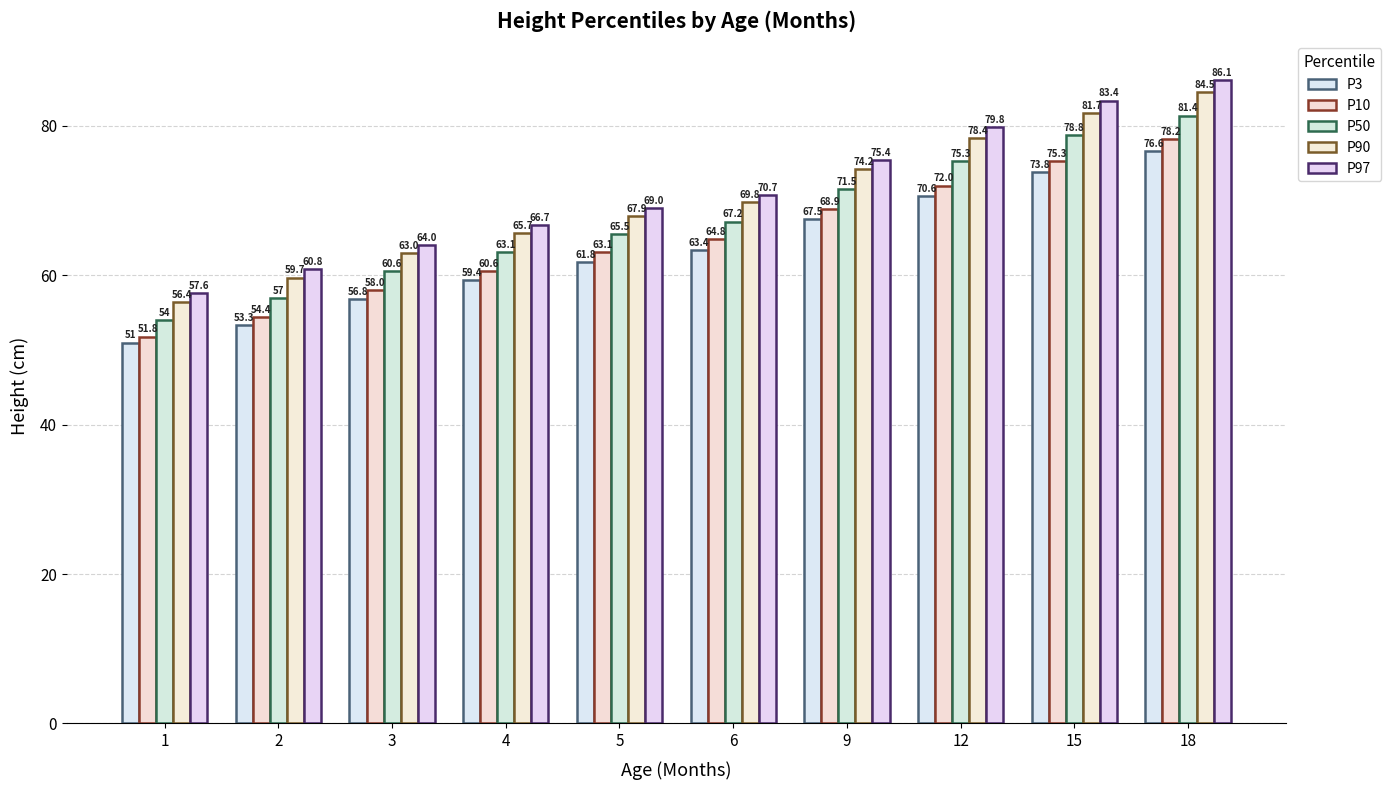

How many data points in P90 are less than 69?

5